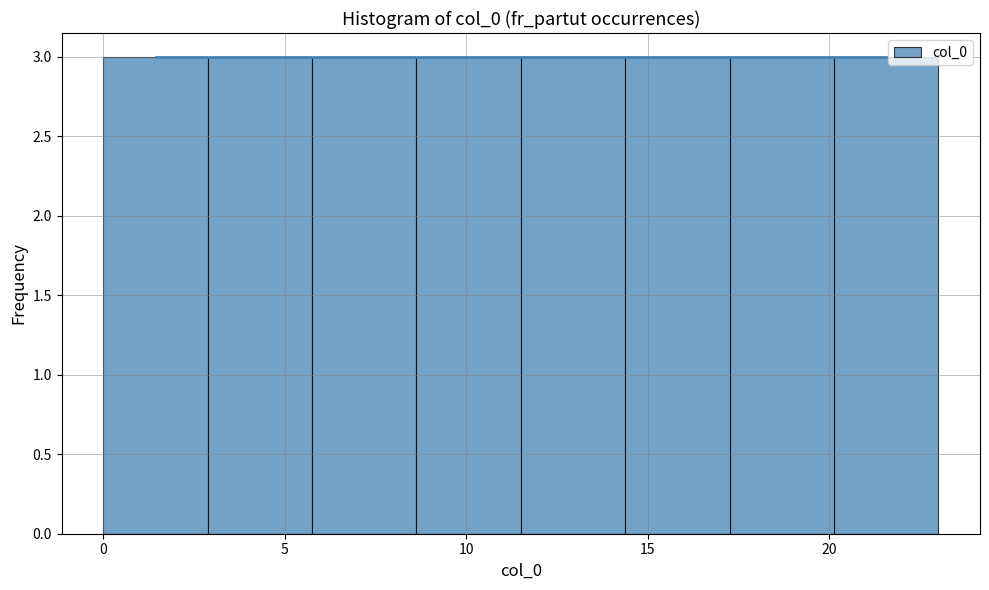

Reading left to right, list every bar in this chart as the range it spans on the x-axis followed by its height. Neither the bar edges nor the heights are printed on the chart, so give them approximately, as read against the axes.

0.0 to 3.0: 3
3.0 to 6.0: 3
6.0 to 8.5: 3
8.5 to 11.5: 3
11.5 to 14.5: 3
14.5 to 17.5: 3
17.5 to 20.0: 3
20.0 to 23.0: 3